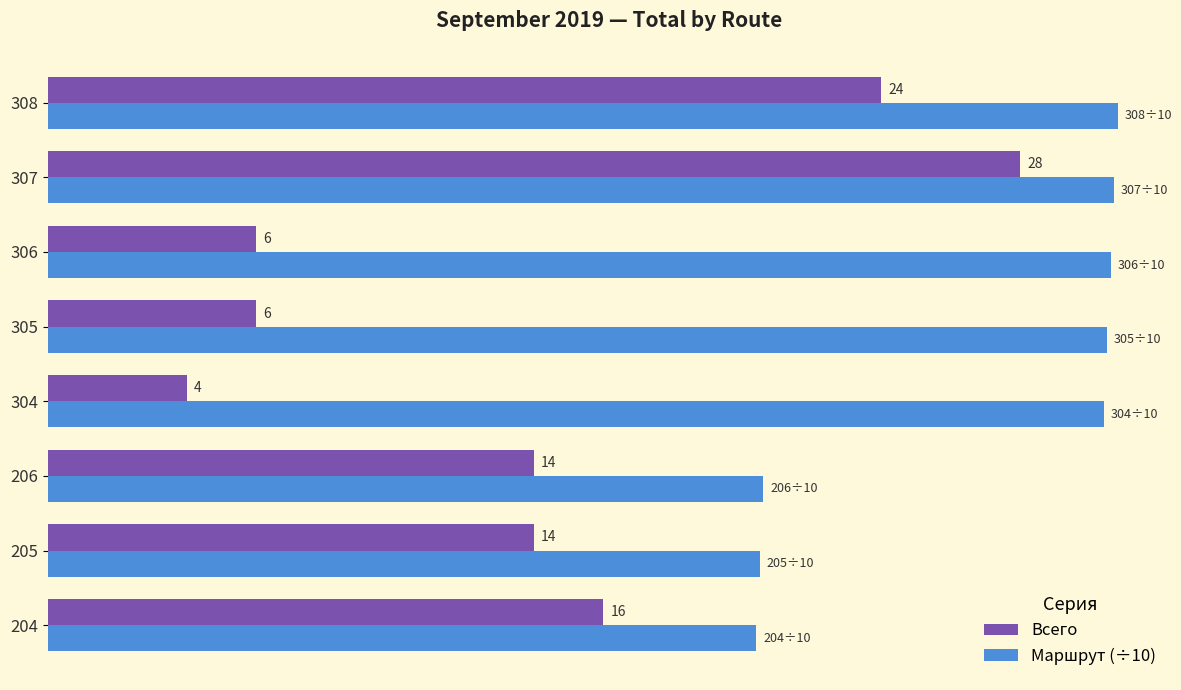

List the series in order of their peak value, highest first.

Маршрут (÷10), Всего